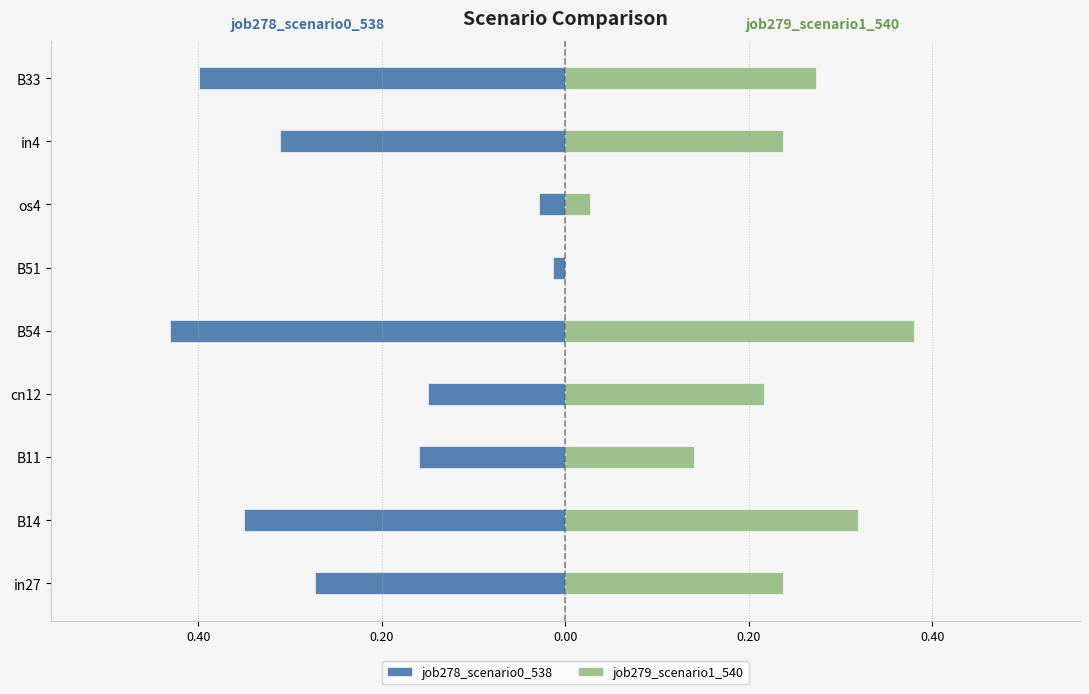

Is the value of job279_scenario1_540 at cn12 greater than the value of job278_scenario0_538 at in4?

Yes